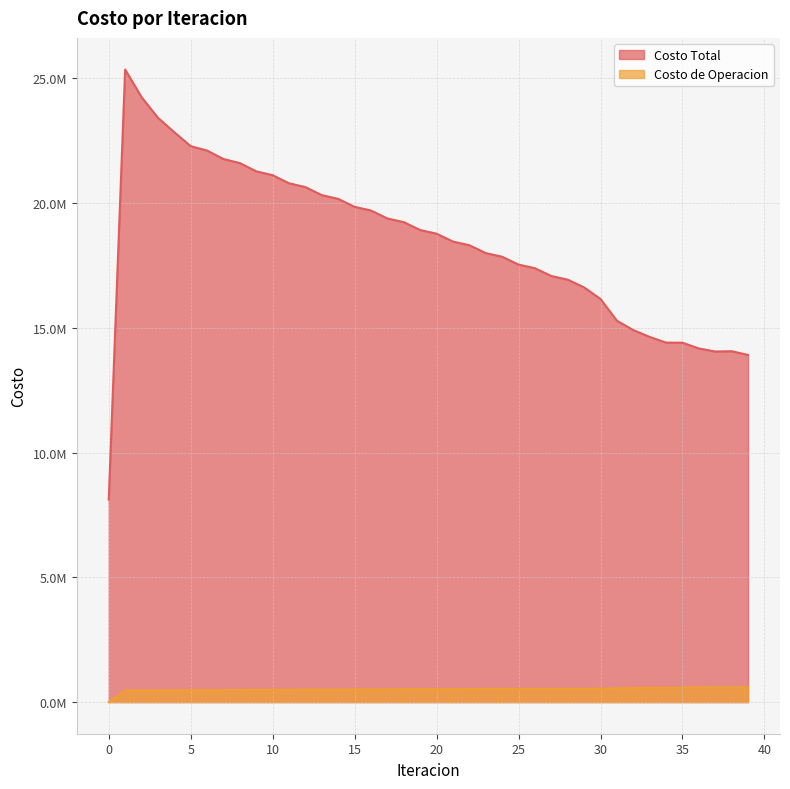

How many interior local peaks does the Costo de Operacion series have?

1